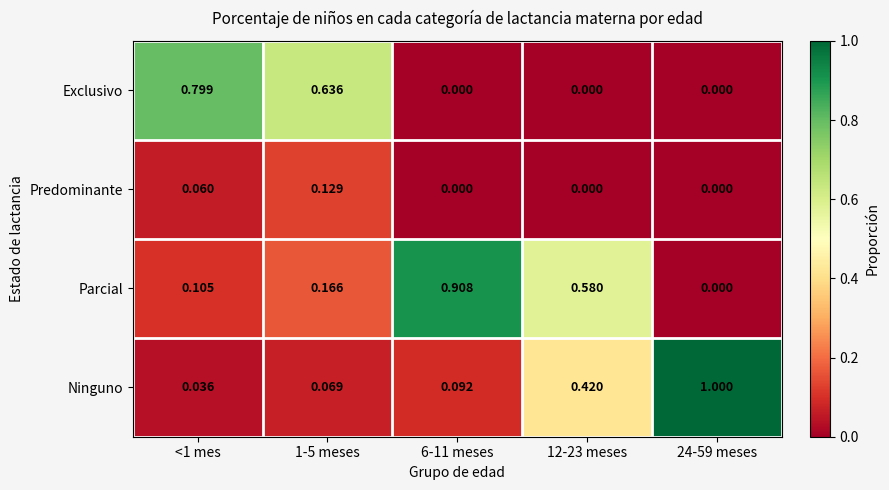

Rank the series by their maximum value, from lowest to highest.

Predominante, Exclusivo, Parcial, Ninguno